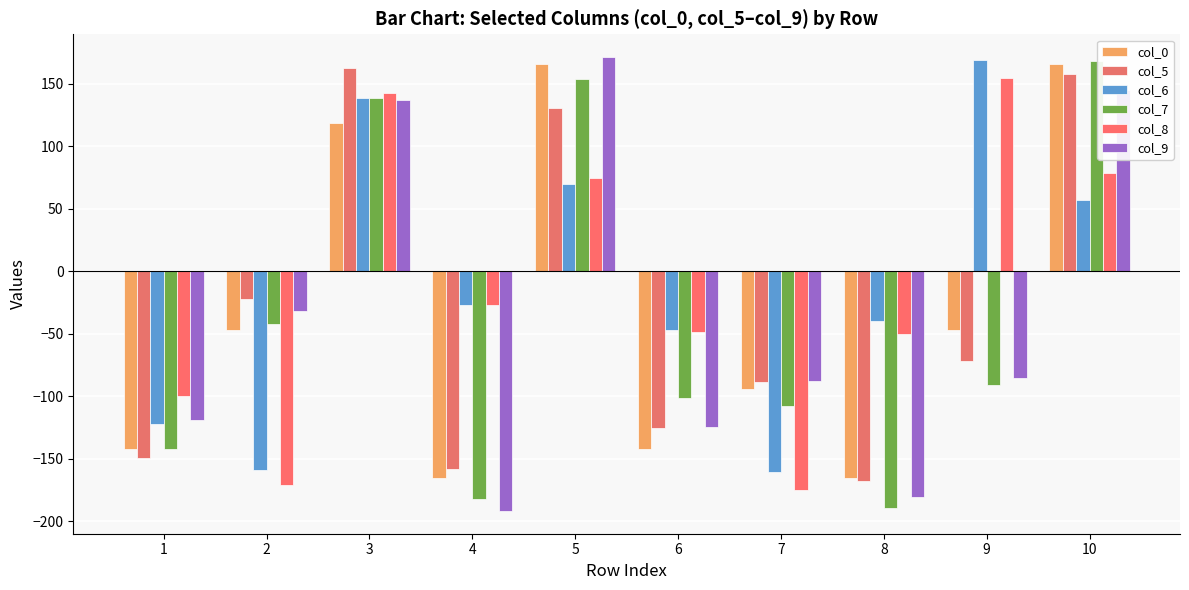

What are all the series names shown in the legend?

col_0, col_5, col_6, col_7, col_8, col_9